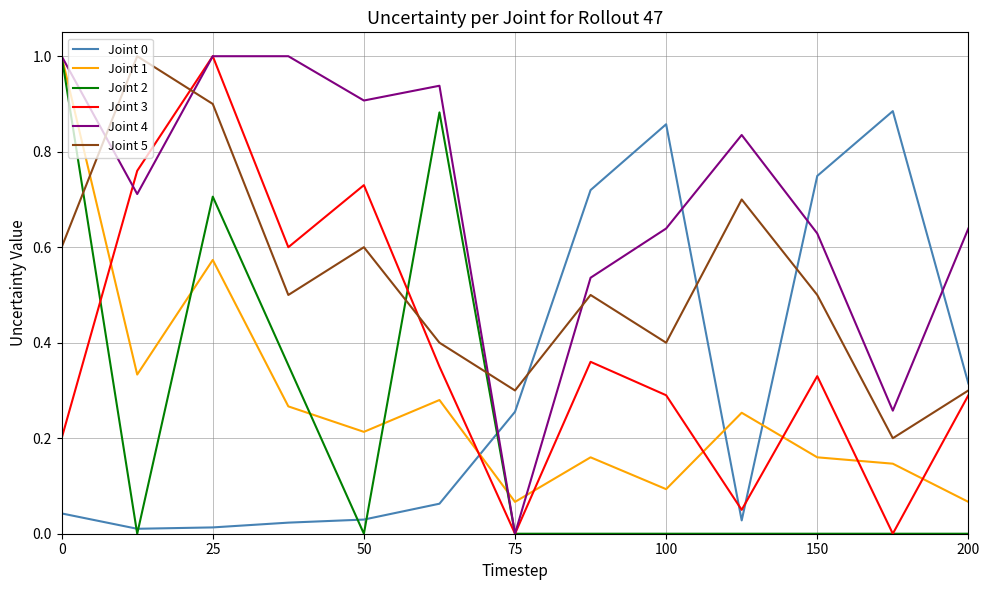

What is the sum of all Joint 0 values?

4.0